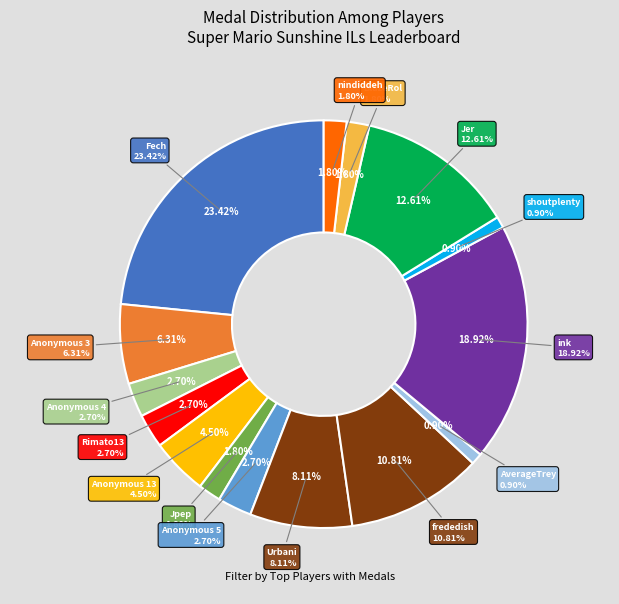

The Anonymous 5 slice represents 3% of the pie. True or false?

True